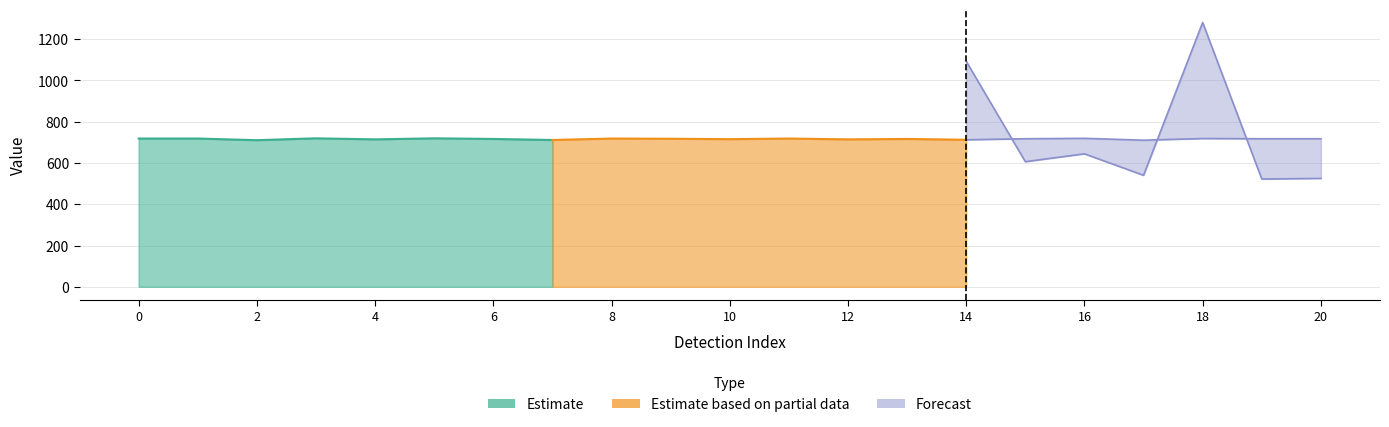

What is the difference between the maximum and second lowest values in the ymax series?

9.0